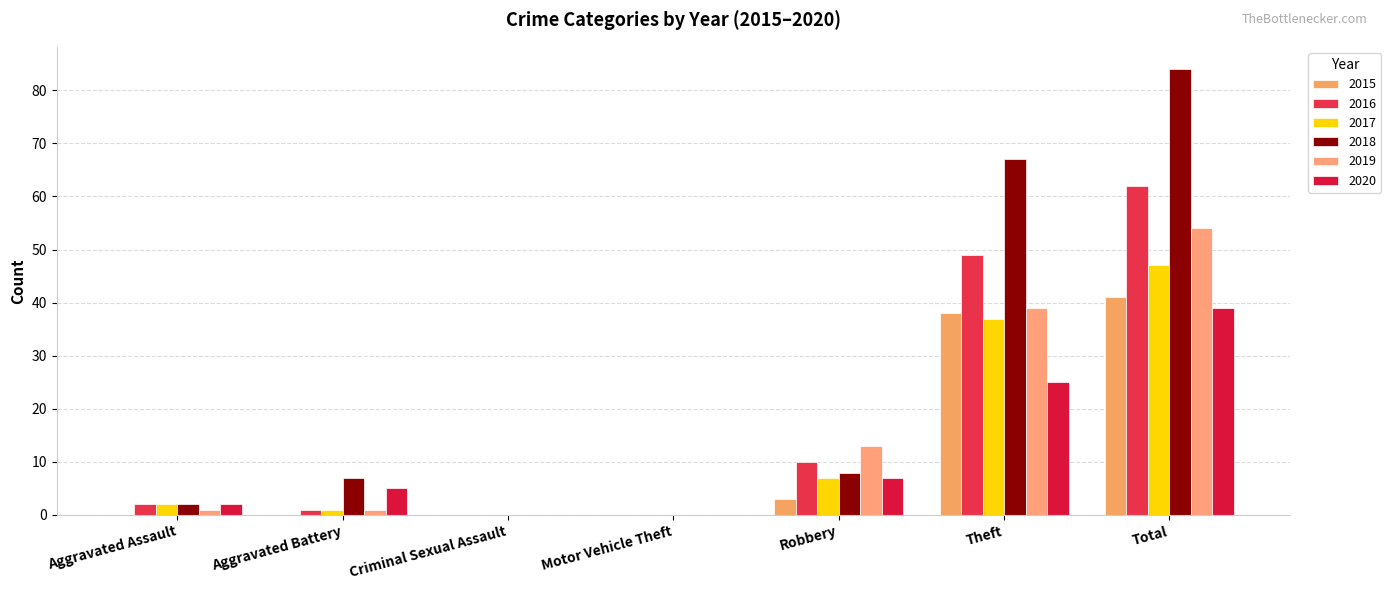

What is the label of the 3rd bar from the right?

Robbery